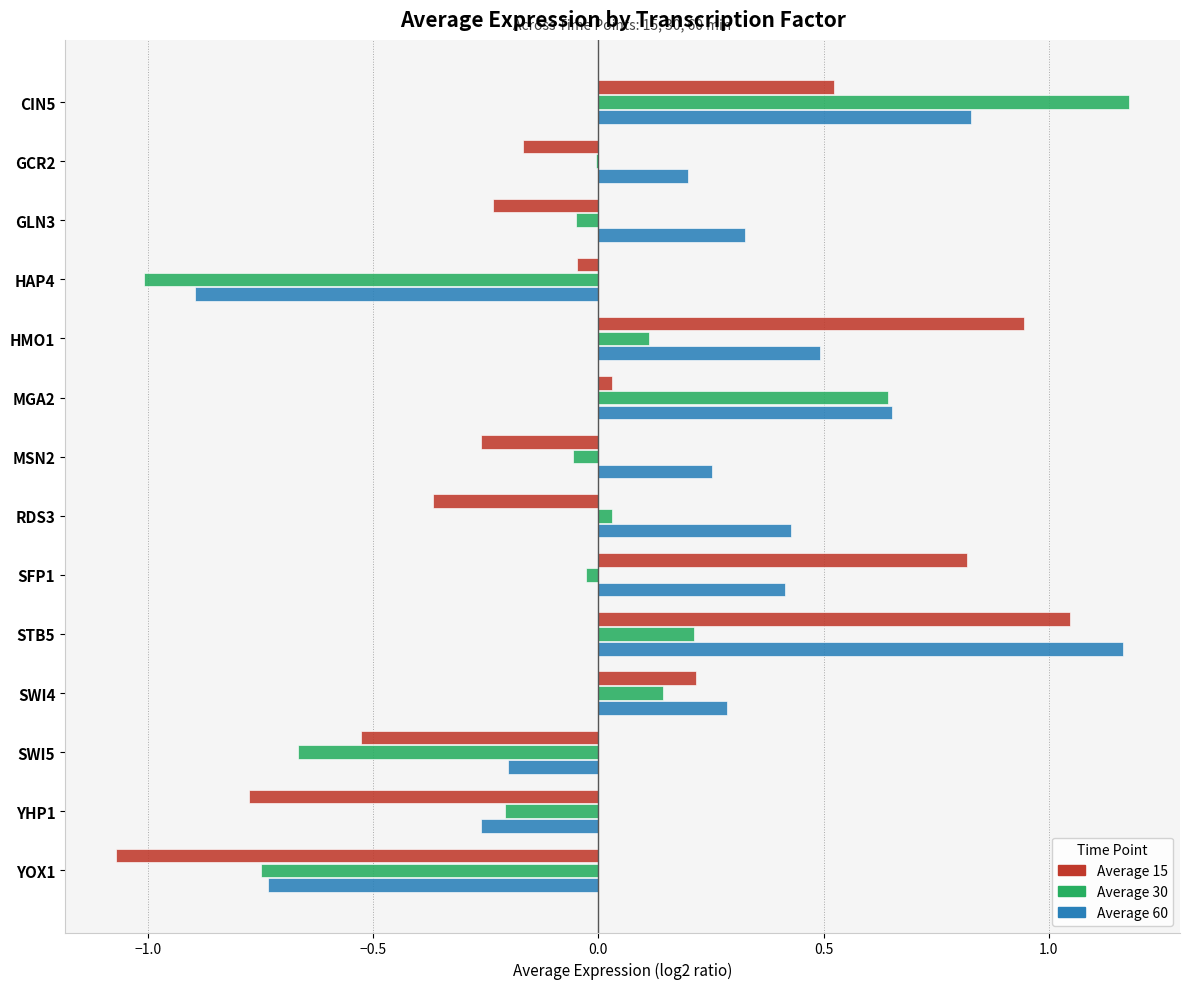

What are all the series names shown in the legend?

Average 15, Average 30, Average 60